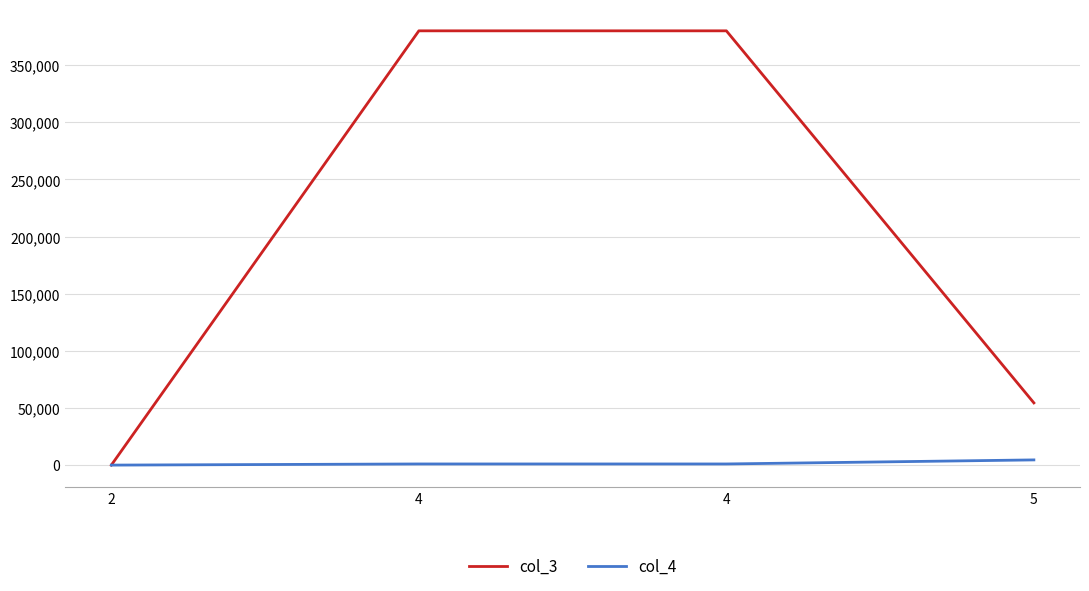

Count the number of categories in the chart.

4